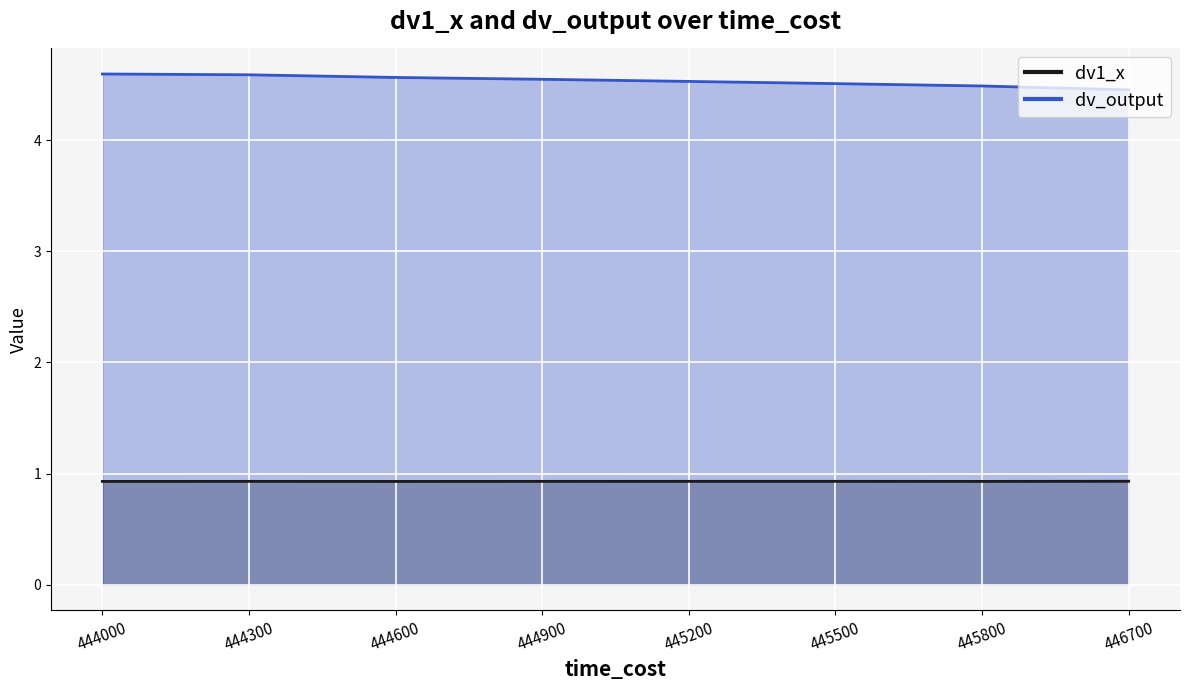

What are all the series names shown in the legend?

dv1_x, dv_output